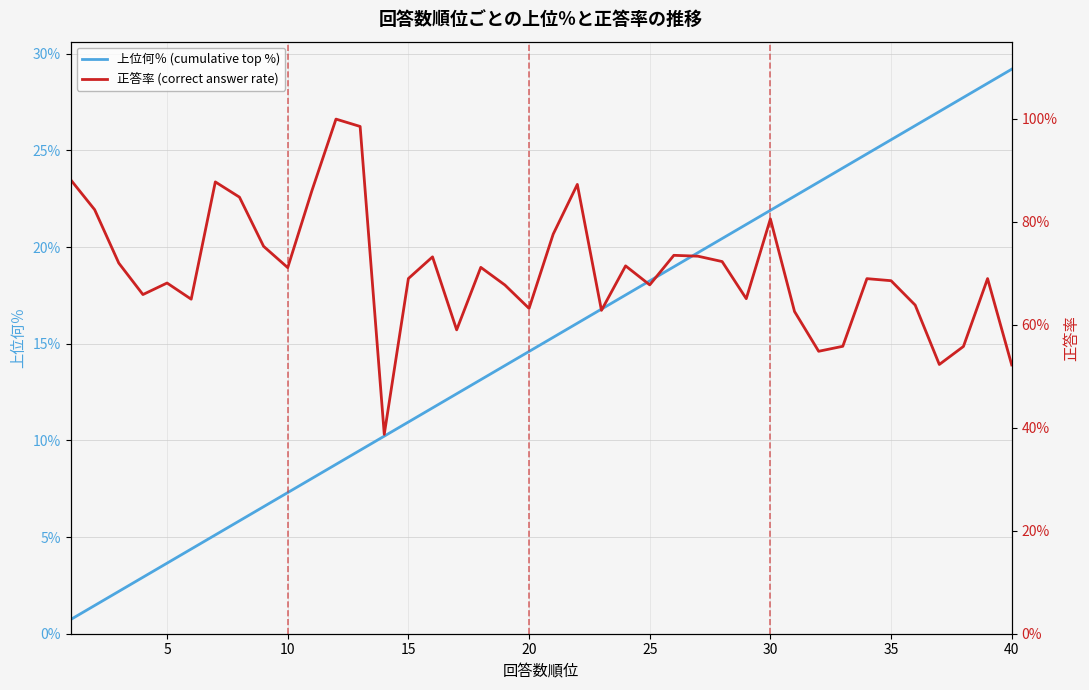

Reading left to right, list all the values displayed in this chart.

上位何％ (cumulative top %): 0.0	0.0	0.0	0.0	0.0	0.0	0.1	0.1	0.1	0.1	0.1	0.1	0.1	0.1	0.1	0.1	0.1	0.1	0.1	0.1	0.2	0.2	0.2	0.2	0.2	0.2	0.2	0.2	0.2	0.2	0.2	0.2	0.2	0.2	0.3	0.3	0.3	0.3	0.3	0.3
正答率 (correct answer rate): 0.9	0.8	0.7	0.7	0.7	0.6	0.9	0.8	0.8	0.7	0.9	1.0	1.0	0.4	0.7	0.7	0.6	0.7	0.7	0.6	0.8	0.9	0.6	0.7	0.7	0.7	0.7	0.7	0.7	0.8	0.6	0.5	0.6	0.7	0.7	0.6	0.5	0.6	0.7	0.5